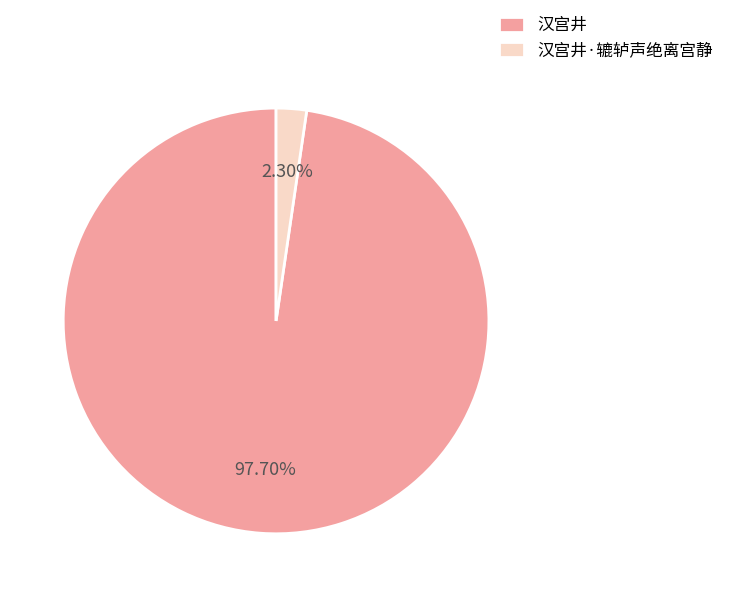

What is the total percentage of 汉宫井 and 汉宫井·辘轳声绝离宫静?

100.0%